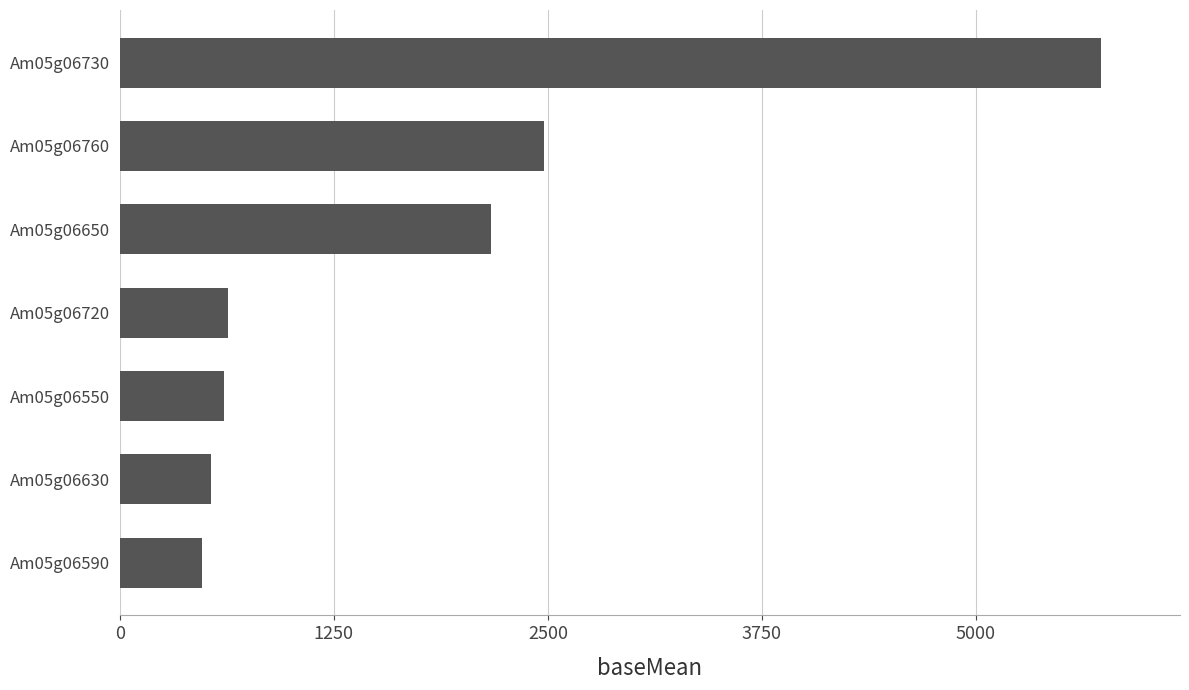

What is the average value?

1804